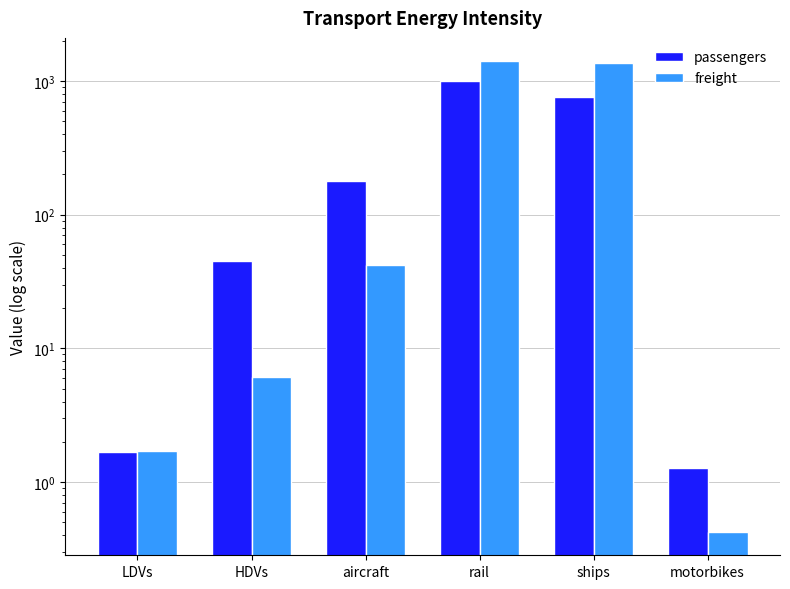

Is the value of freight at LDVs greater than the value of passengers at LDVs?

Yes